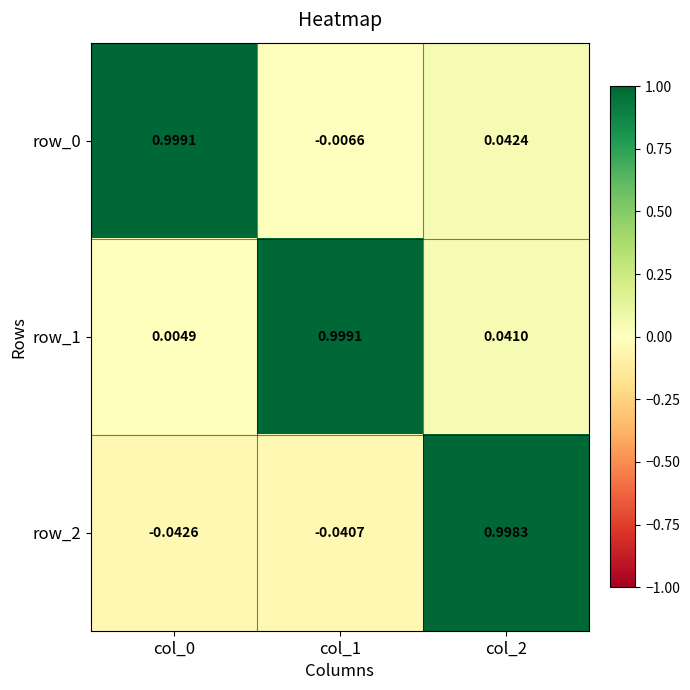

Is the value of row_0 at col_2 greater than the value of row_1 at col_0?

Yes